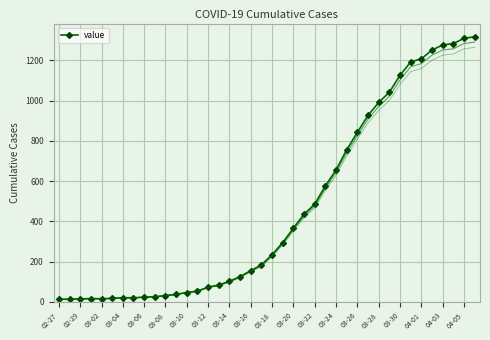

What is the maximum value for value?

1317